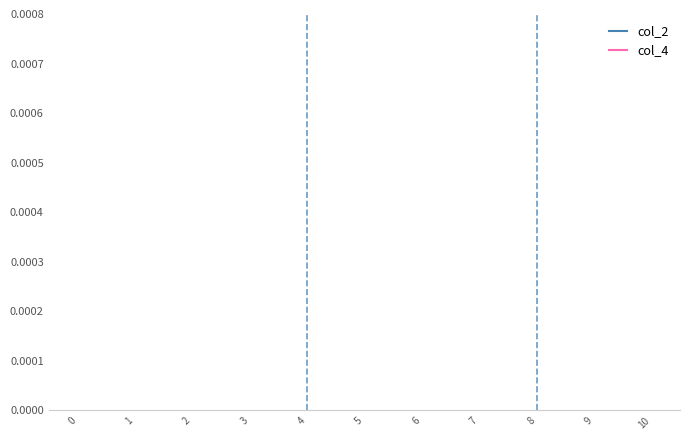

True or false: col_4 has a value of 2.2 at 10.

False